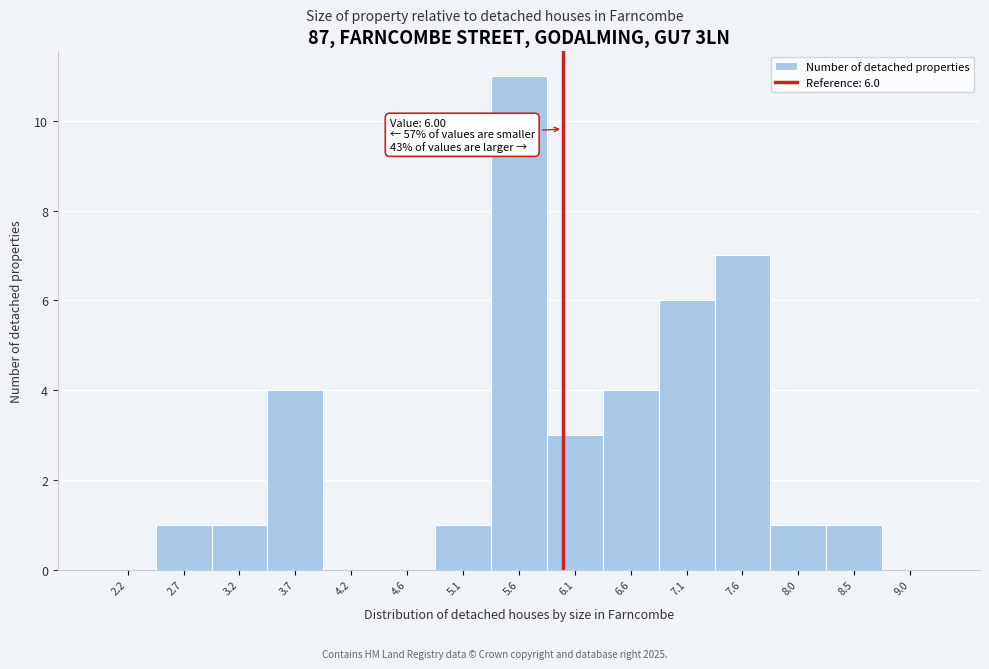

Over which range of the x-axis is the bar tallest?

5.35 to 5.85